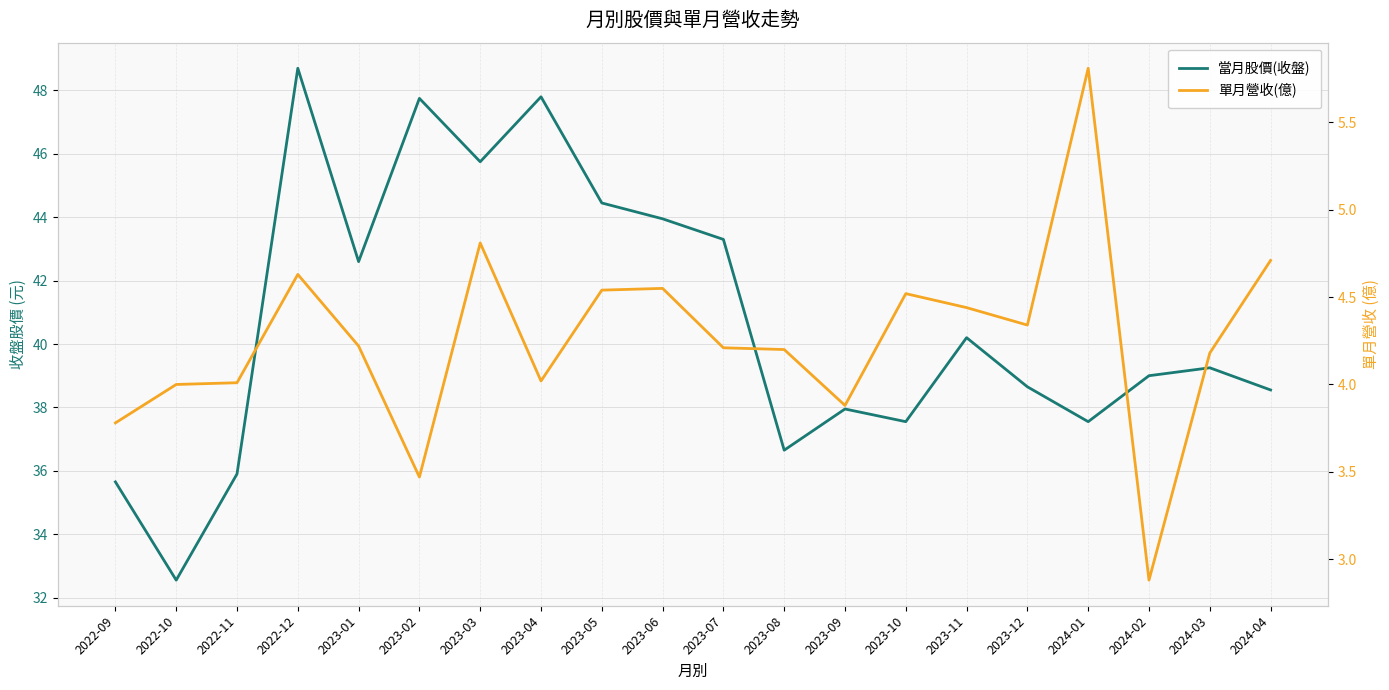

What is the value of the 當月股價(收盤) point at the 8th from the left?

47.8